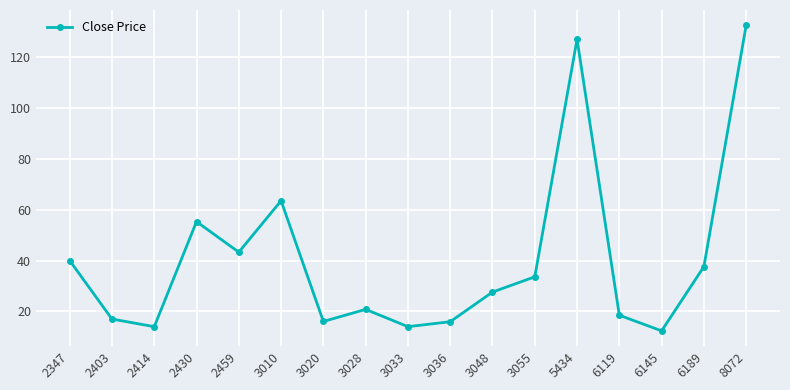

What is the value of the 4th point from the left?

55.3